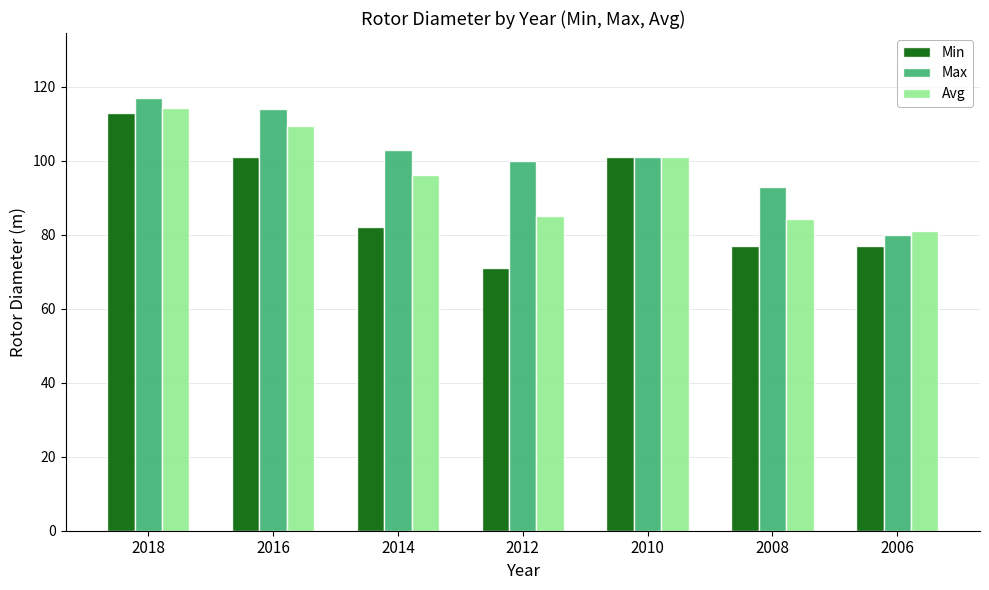

At which category is the sum across all series the highest?

2018